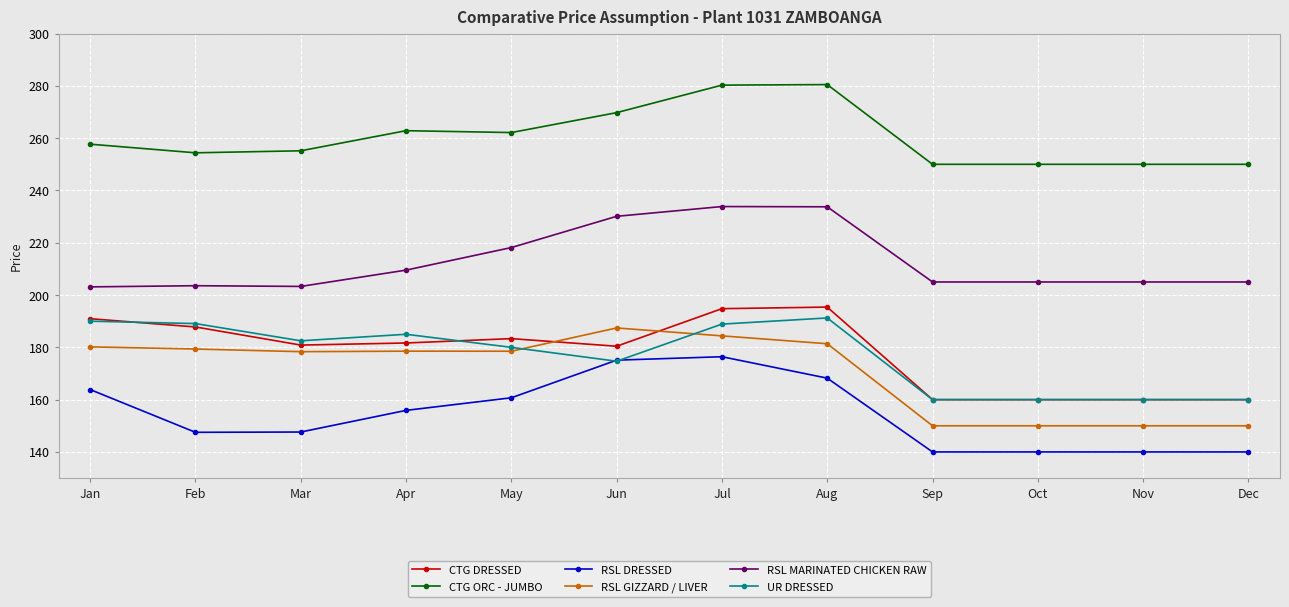

True or false: RSL GIZZARD / LIVER has a value of 181.4 at Aug.

True